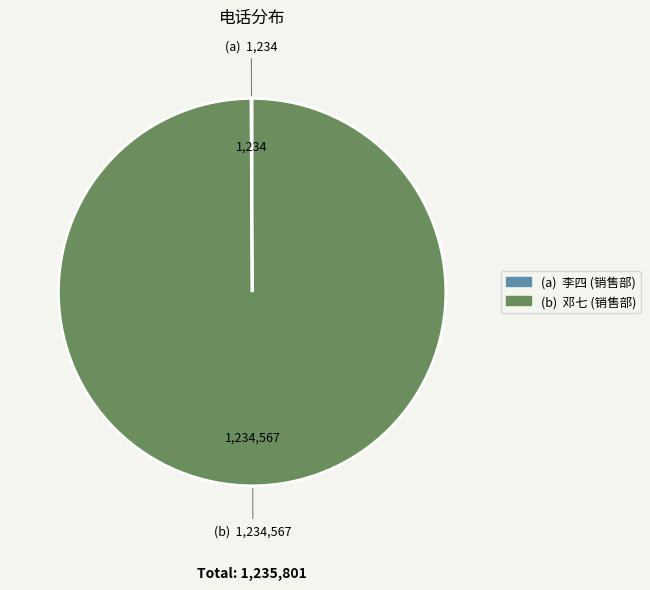

Does any single category account for the majority?

Yes